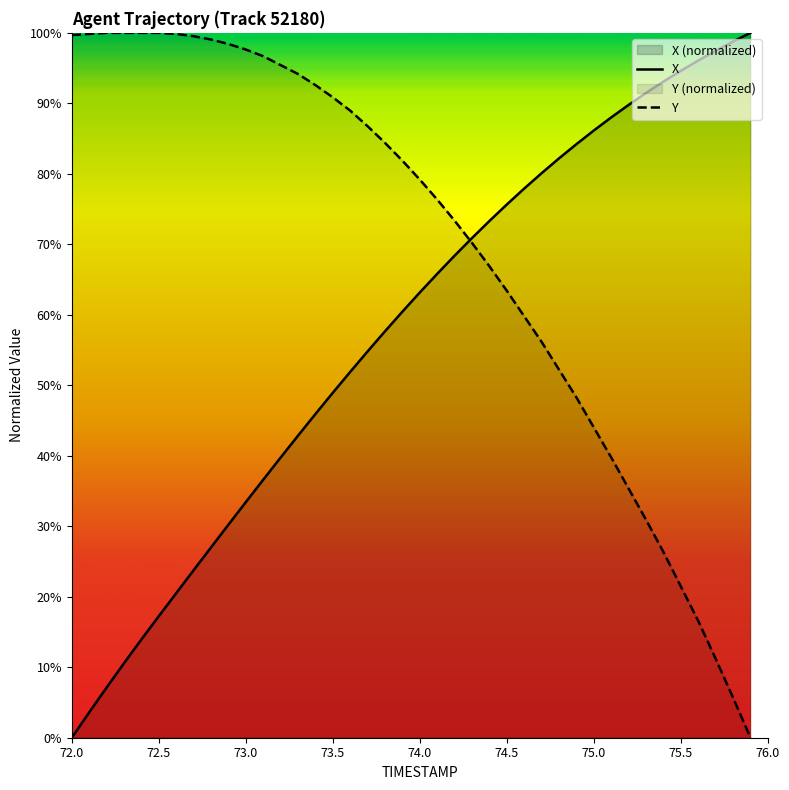

Rank the series at 75.5 from highest to lowest value.

X, Y